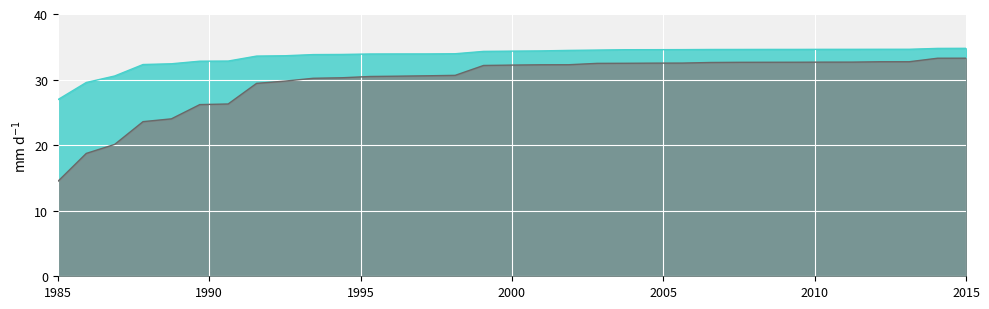

The Gordon-NormalQ series shows 34.6 at 25. True or false?

True